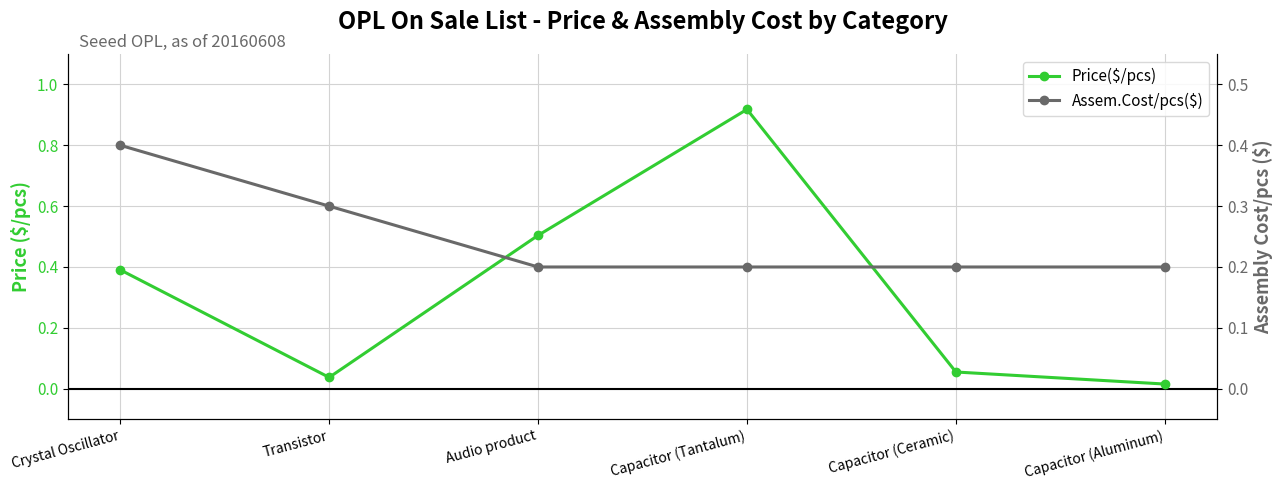

What is the sum of the Price($/pcs) values at Transistor and Capacitor (Aluminum)?

0.1